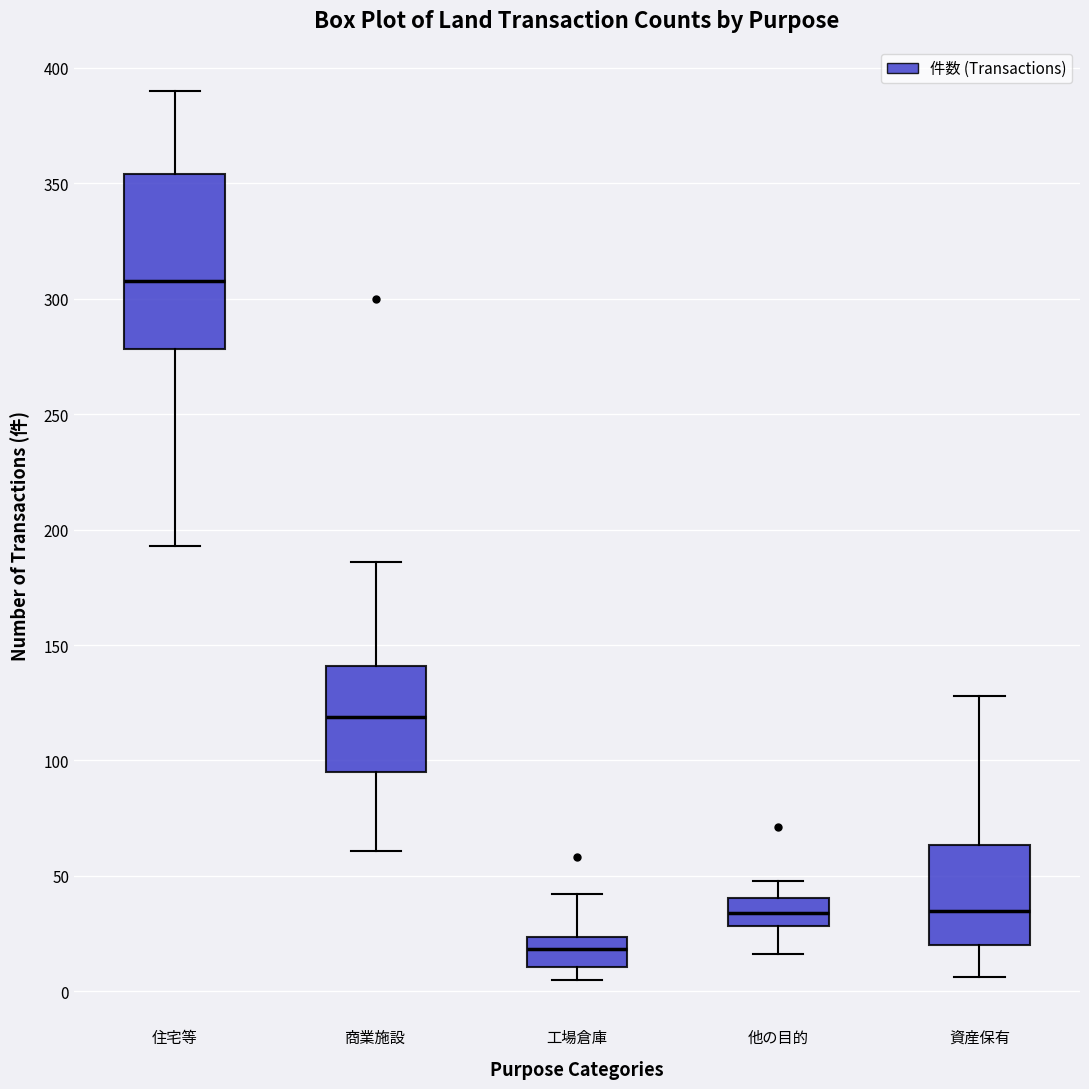

Reading left to right, transcribe this box plot: for each box, give where its median line is, the range the box spans, and where its two whiskers end, as read against the y-axis. The values are not printed on the chart, so give them approximately, as read against the axis.

住宅等: median 310, box 280 to 355, whiskers 195 to 390
商業施設: median 120, box 95 to 140, whiskers 60 to 185
工場倉庫: median 20, box 10 to 25, whiskers 5 to 40
他の目的: median 35, box 30 to 40, whiskers 15 to 50
資産保有: median 35, box 20 to 65, whiskers 5 to 130